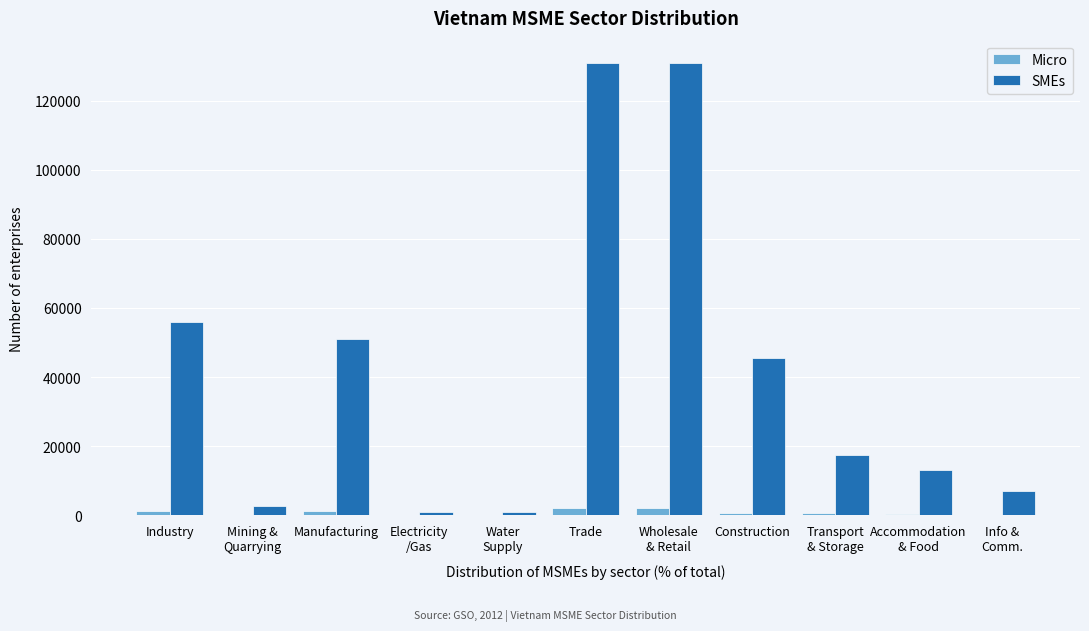

What is the maximum value shown in the chart?

130775